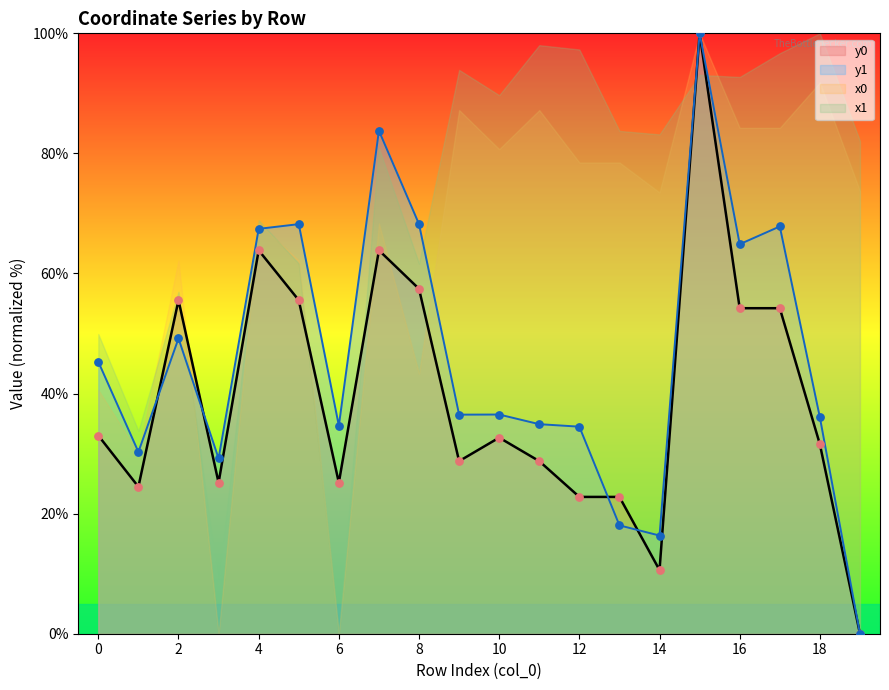

Which series reaches the minimum Y coordinate?

y0